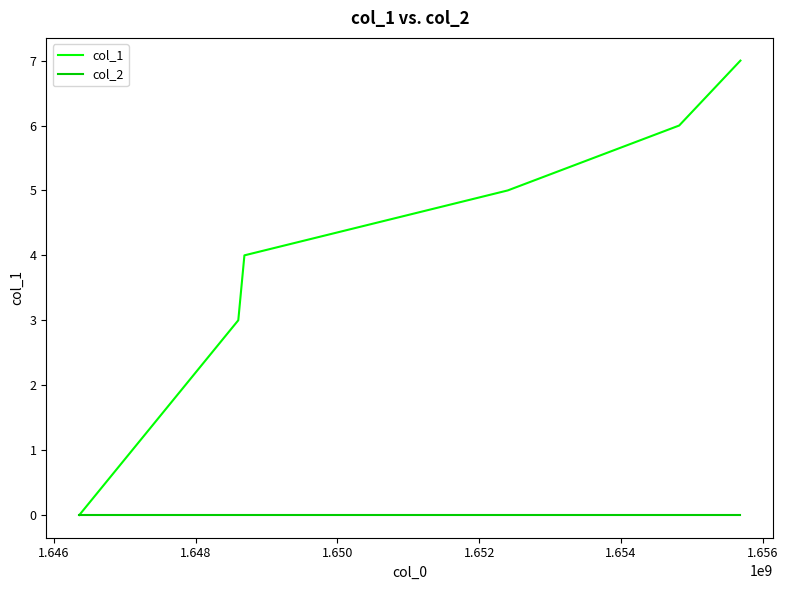

List the series in order of their peak value, highest first.

col_1, col_2